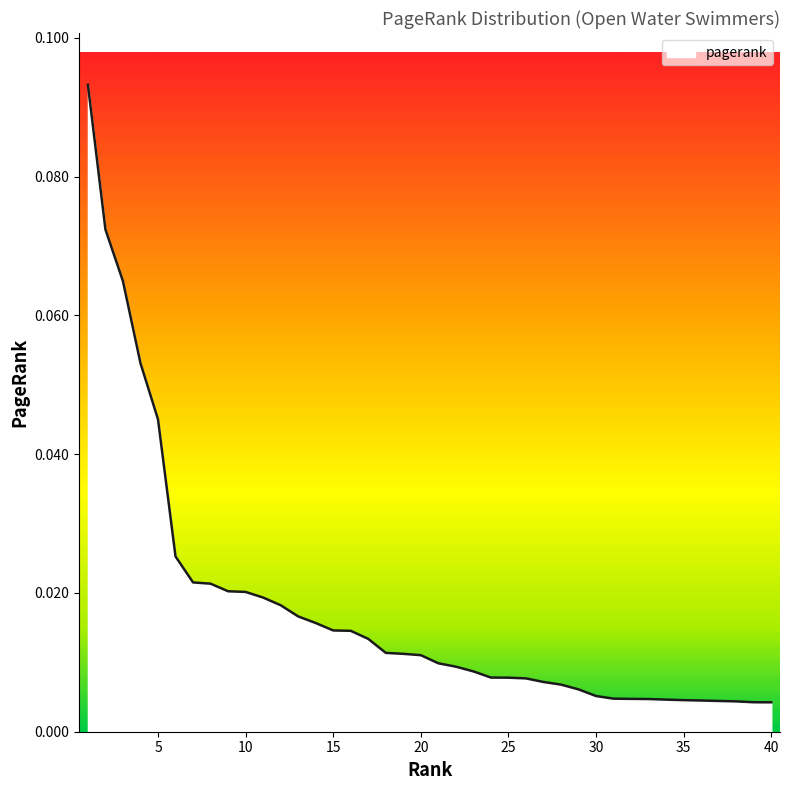

Reading left to right, transcribe all the data shown in this chart.

0.1	0.1	0.1	0.1	0.0	0.0	0.0	0.0	0.0	0.0	0.0	0.0	0.0	0.0	0.0	0.0	0.0	0.0	0.0	0.0	0.0	0.0	0.0	0.0	0.0	0.0	0.0	0.0	0.0	0.0	0.0	0.0	0.0	0.0	0.0	0.0	0.0	0.0	0.0	0.0